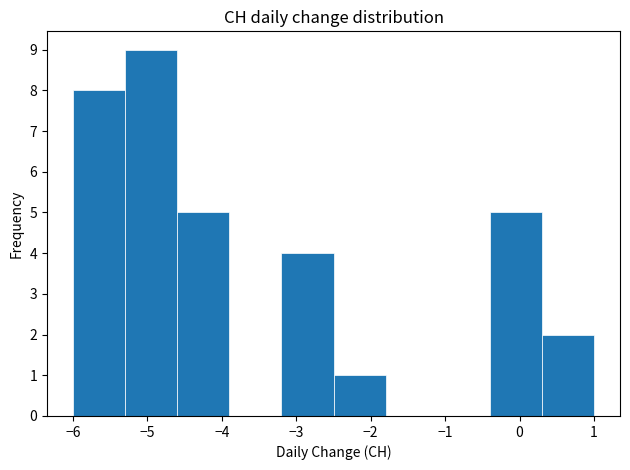

Which range on the x-axis has the tallest bar?

-5.3 to -4.6